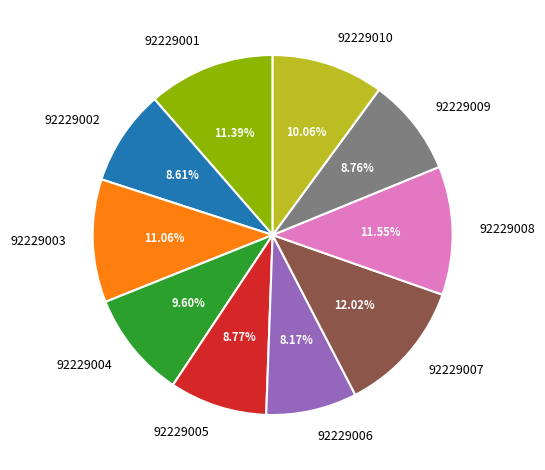

How many slices are in this pie chart?

10